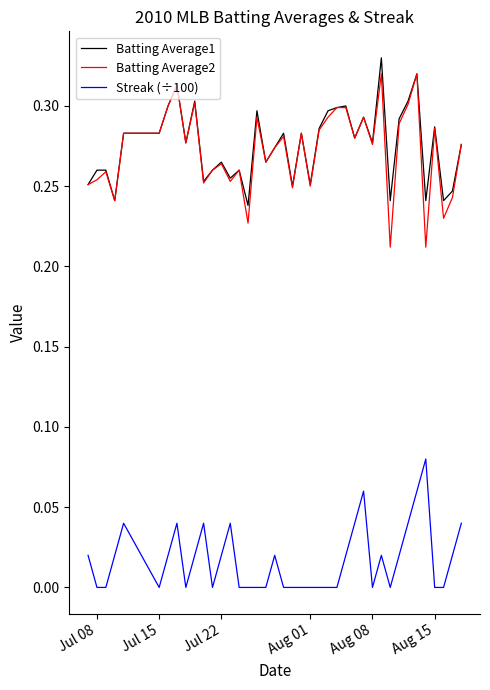

Which series has the largest range (max minus min)?

Batting Average2